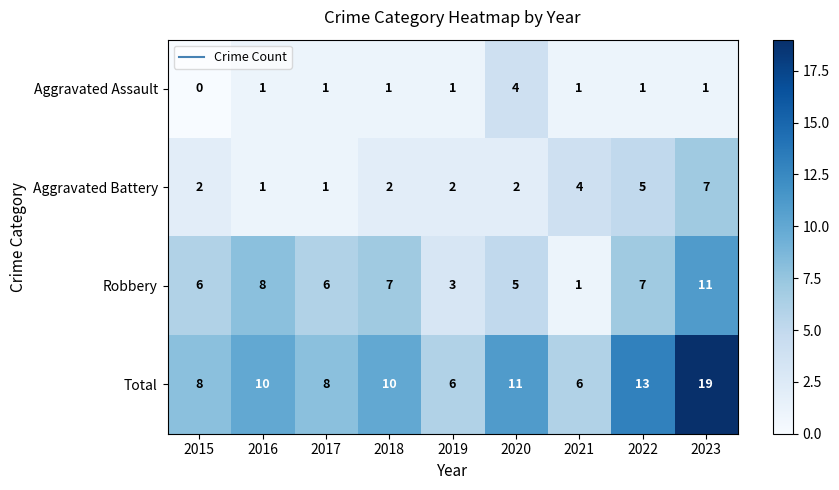

Count the number of categories in the chart.

9